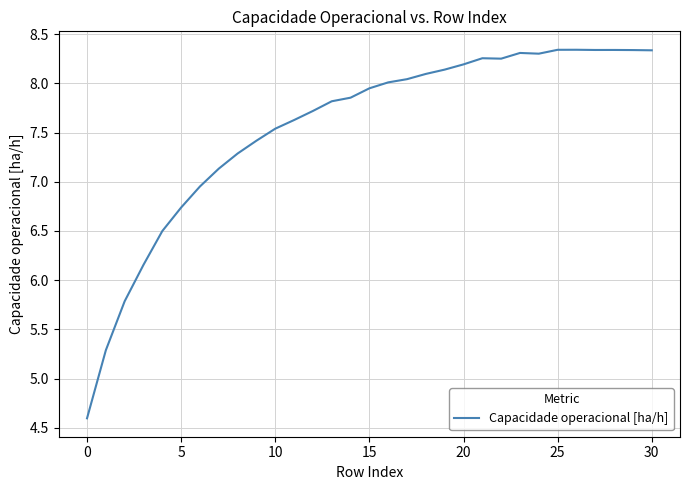

How many lines are shown in the chart?

1